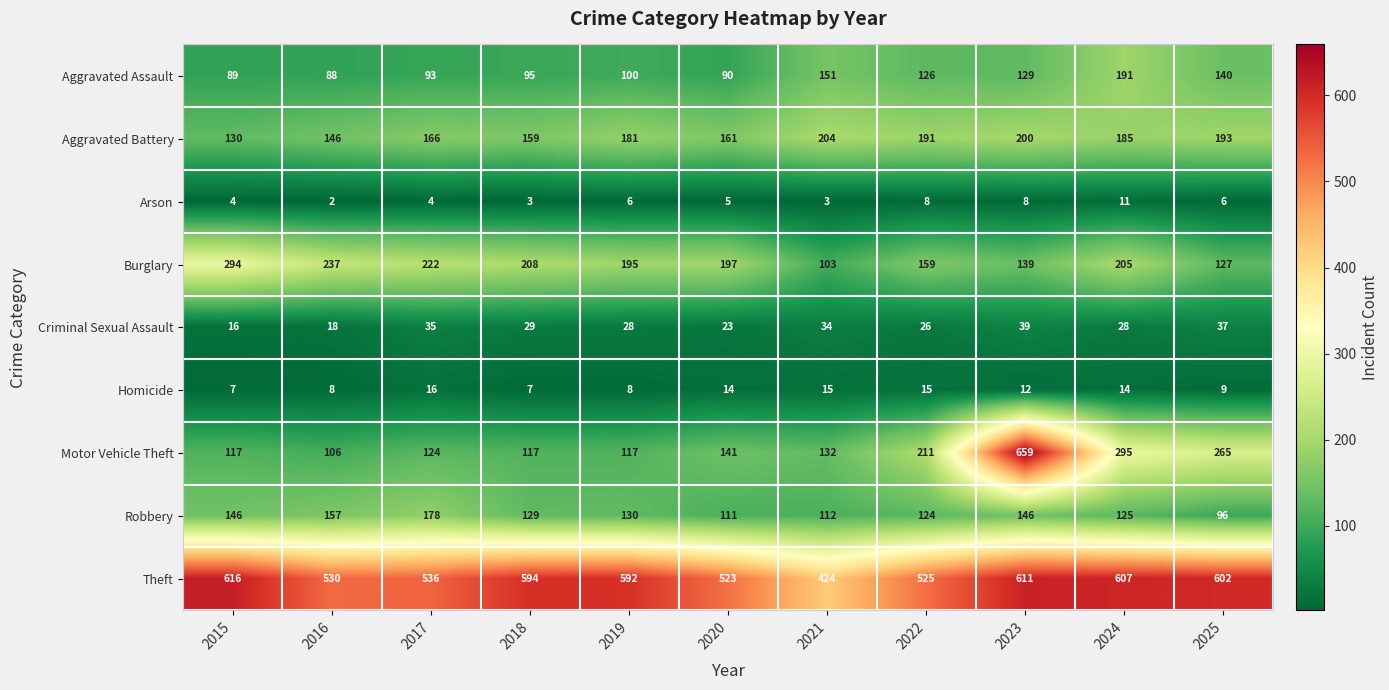

Rank the series by their maximum value, from highest to lowest.

Motor Vehicle Theft, Theft, Burglary, Aggravated Battery, Aggravated Assault, Robbery, Criminal Sexual Assault, Homicide, Arson